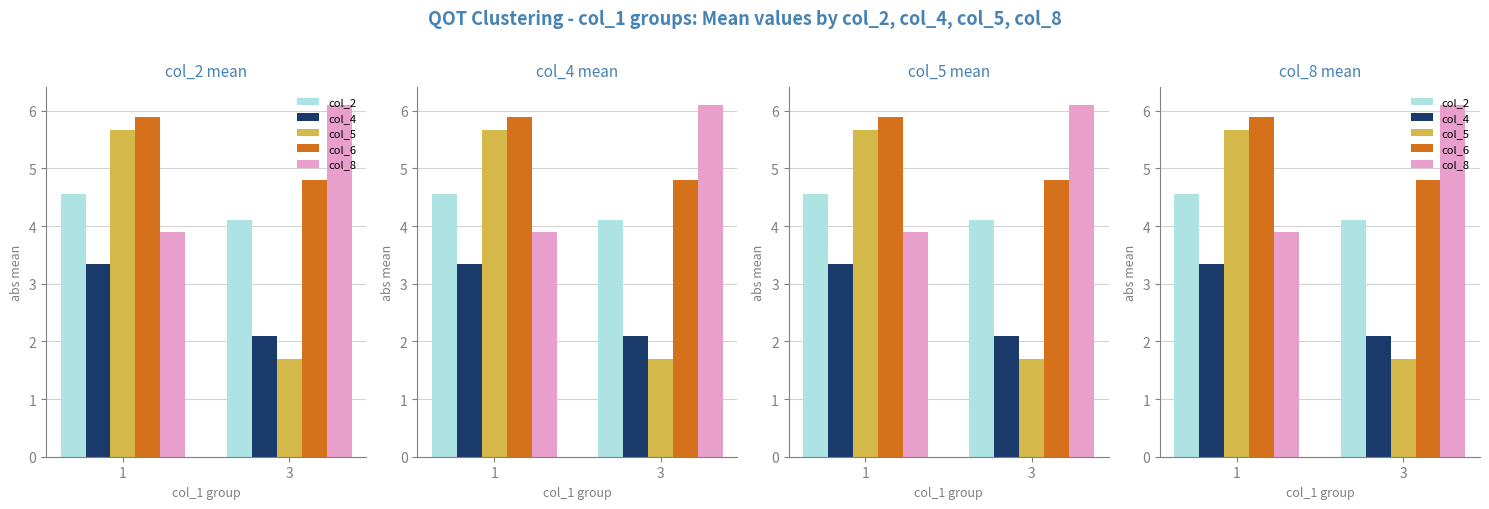

At how many categories does at least one series exceed 5?

2